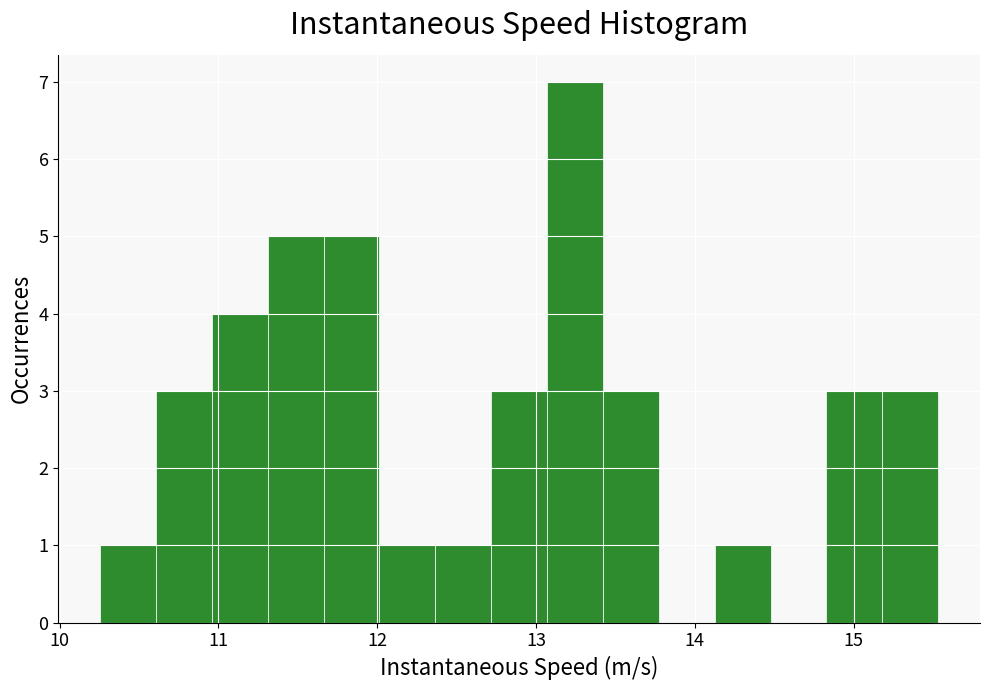

Around what value on the x-axis is the tallest bar? Give the approximate position of its centre, as read against the axis.

13.2